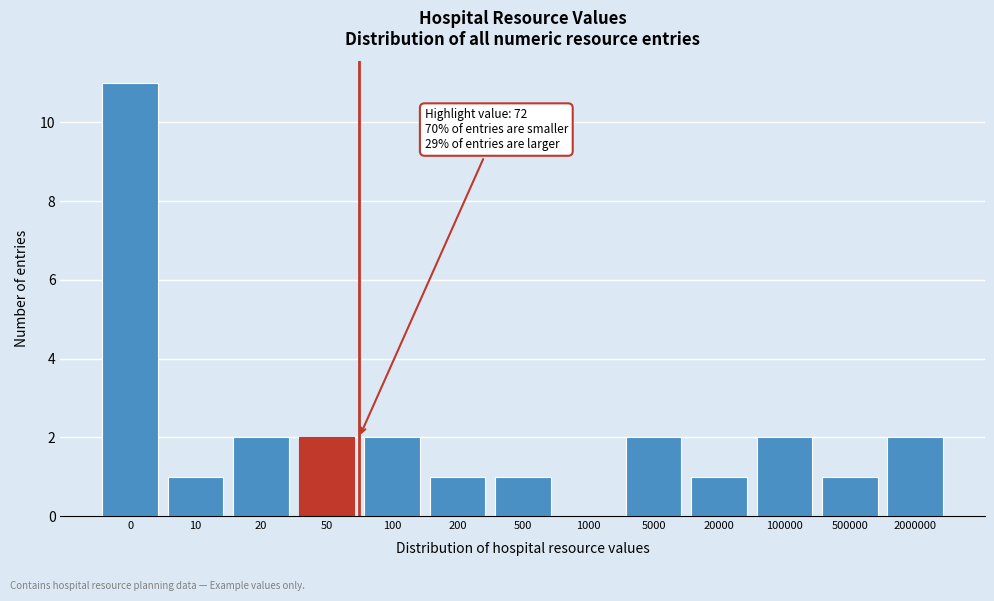

Reading right to left, what are all the values shown in this chart?

2000000=2	500000=1	100000=2	20000=1	5000=2	1000=0	500=1	200=1	100=2	50=2	20=2	10=1	0=11